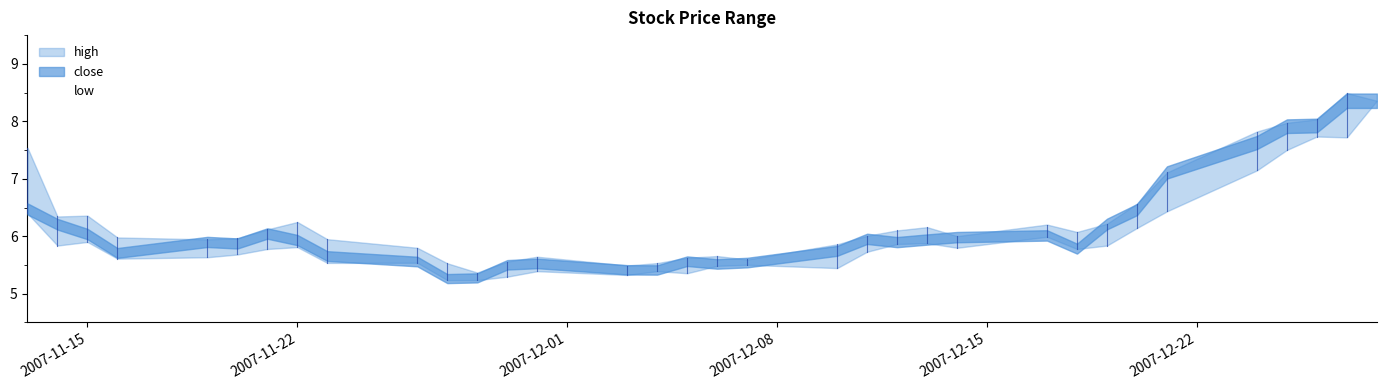

At which label does high first exceed 6?

2007-11-13